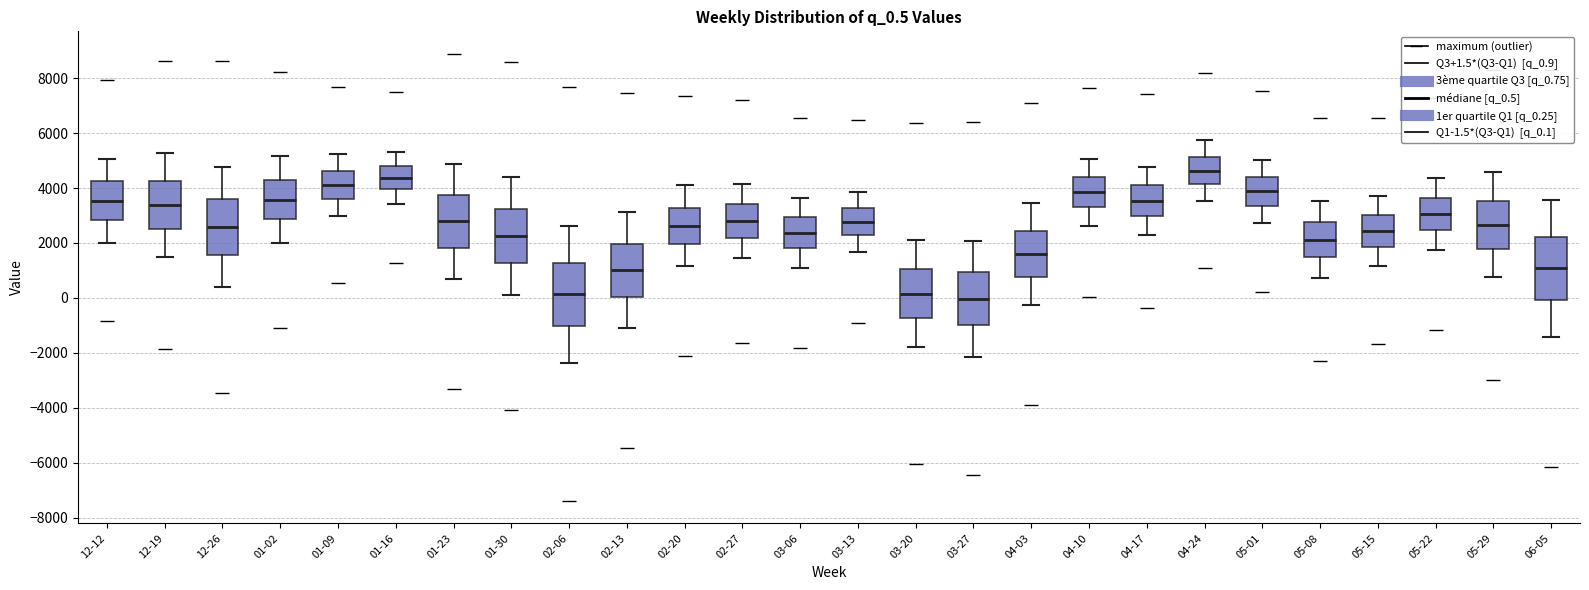

Reading left to right, read every box against the y-axis: the position of its median line, the range the box covers, and the ends of its whiskers. The values are not printed on the chart, so give them approximately, as read against the axis.

12-12: median 3600, box 2800 to 4200, whiskers 2000 to 5000
12-19: median 3400, box 2600 to 4200, whiskers 1600 to 5200
12-26: median 2600, box 1600 to 3600, whiskers 400 to 4800
01-02: median 3600, box 2800 to 4400, whiskers 2000 to 5200
01-09: median 4200, box 3600 to 4600, whiskers 3000 to 5200
01-16: median 4400, box 4000 to 4800, whiskers 3400 to 5400
01-23: median 2800, box 1800 to 3800, whiskers 600 to 4800
01-30: median 2200, box 1200 to 3200, whiskers 200 to 4400
02-06: median 200, box -1000 to 1200, whiskers -2400 to 2600
02-13: median 1000, box 0 to 2000, whiskers -1200 to 3200
02-20: median 2600, box 2000 to 3200, whiskers 1200 to 4200
02-27: median 2800, box 2200 to 3400, whiskers 1400 to 4200
03-06: median 2400, box 1800 to 3000, whiskers 1200 to 3600
03-13: median 2800, box 2200 to 3200, whiskers 1600 to 3800
03-20: median 200, box -800 to 1000, whiskers -1800 to 2200
03-27: median 0, box -1000 to 1000, whiskers -2200 to 2000
04-03: median 1600, box 800 to 2400, whiskers -200 to 3400
04-10: median 3800, box 3200 to 4400, whiskers 2600 to 5000
04-17: median 3600, box 3000 to 4000, whiskers 2200 to 4800
04-24: median 4600, box 4200 to 5200, whiskers 3600 to 5800
05-01: median 3800, box 3400 to 4400, whiskers 2800 to 5000
05-08: median 2200, box 1400 to 2800, whiskers 800 to 3600
05-15: median 2400, box 1800 to 3000, whiskers 1200 to 3800
05-22: median 3000, box 2400 to 3600, whiskers 1800 to 4400
05-29: median 2600, box 1800 to 3600, whiskers 800 to 4600
06-05: median 1000, box 0 to 2200, whiskers -1400 to 3600